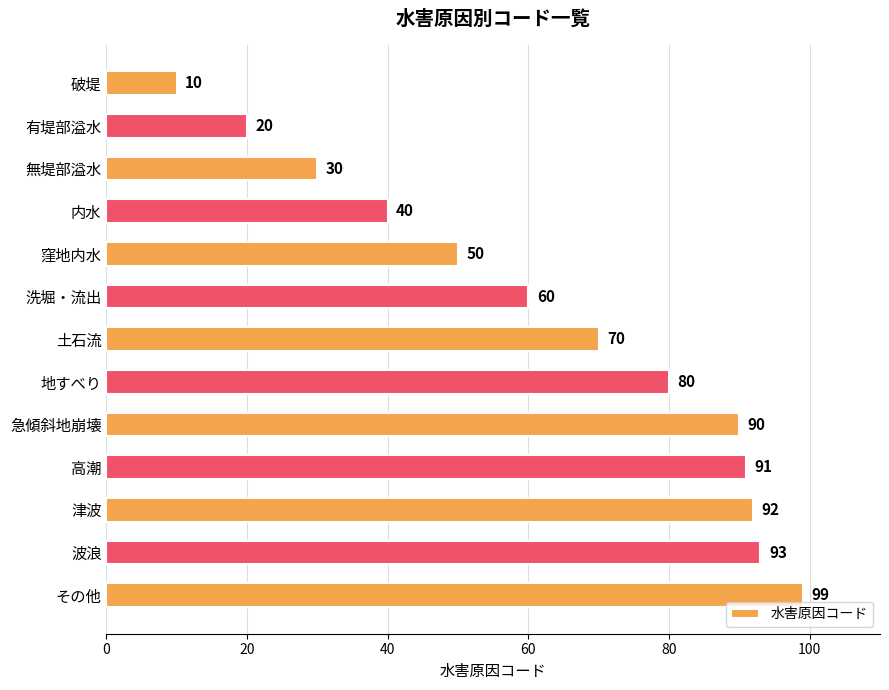

What is the value of the 8th bar from the top?

80